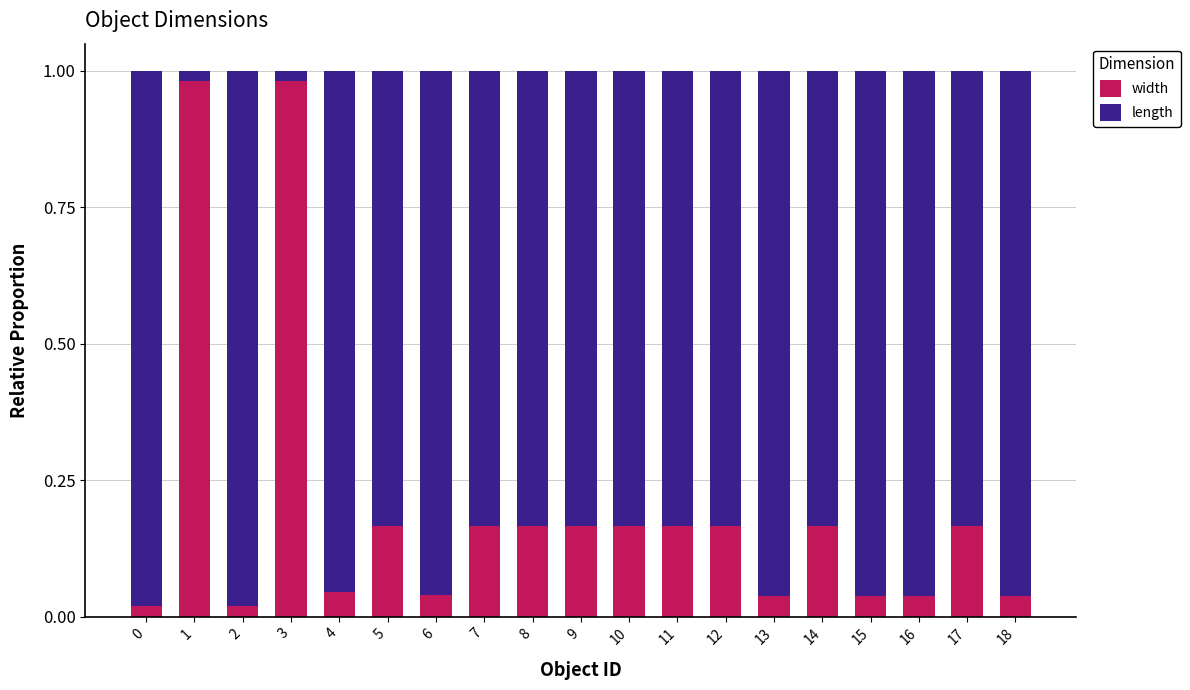

Does the chart contain any negative values?

No